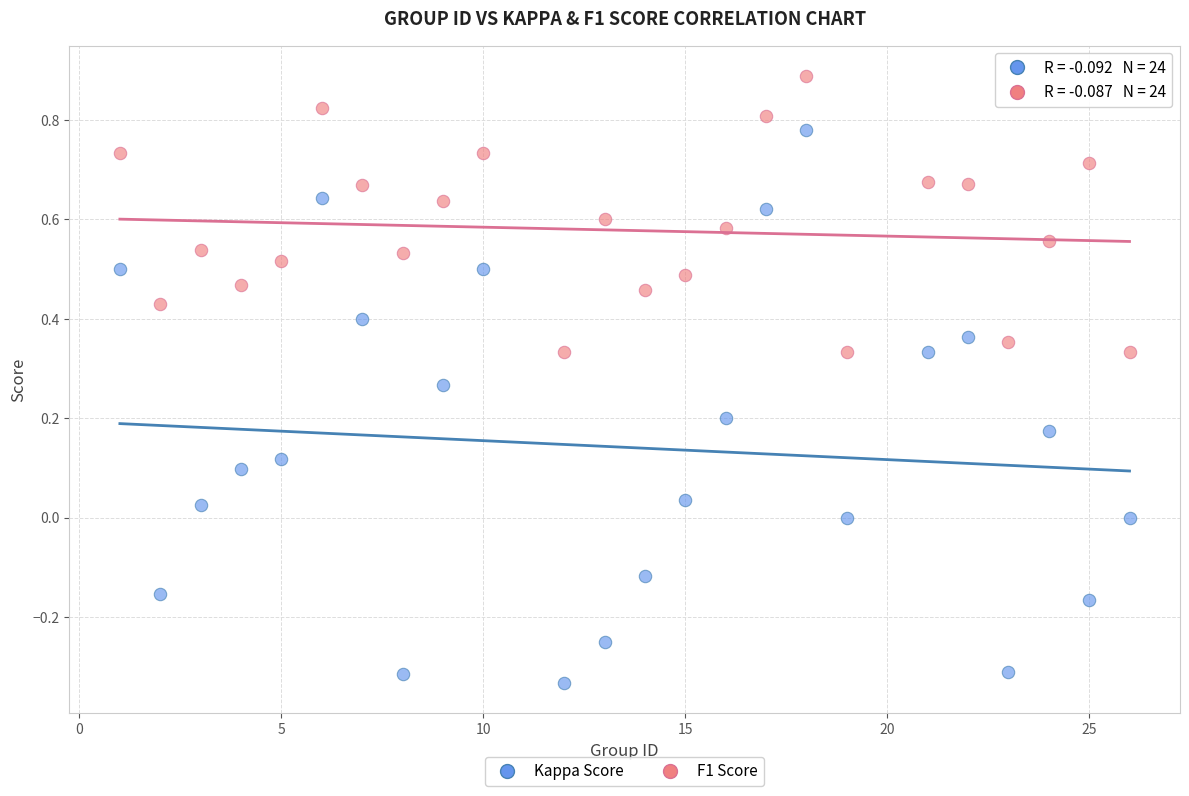

What are all the series names shown in the legend?

Kappa Score, F1 Score